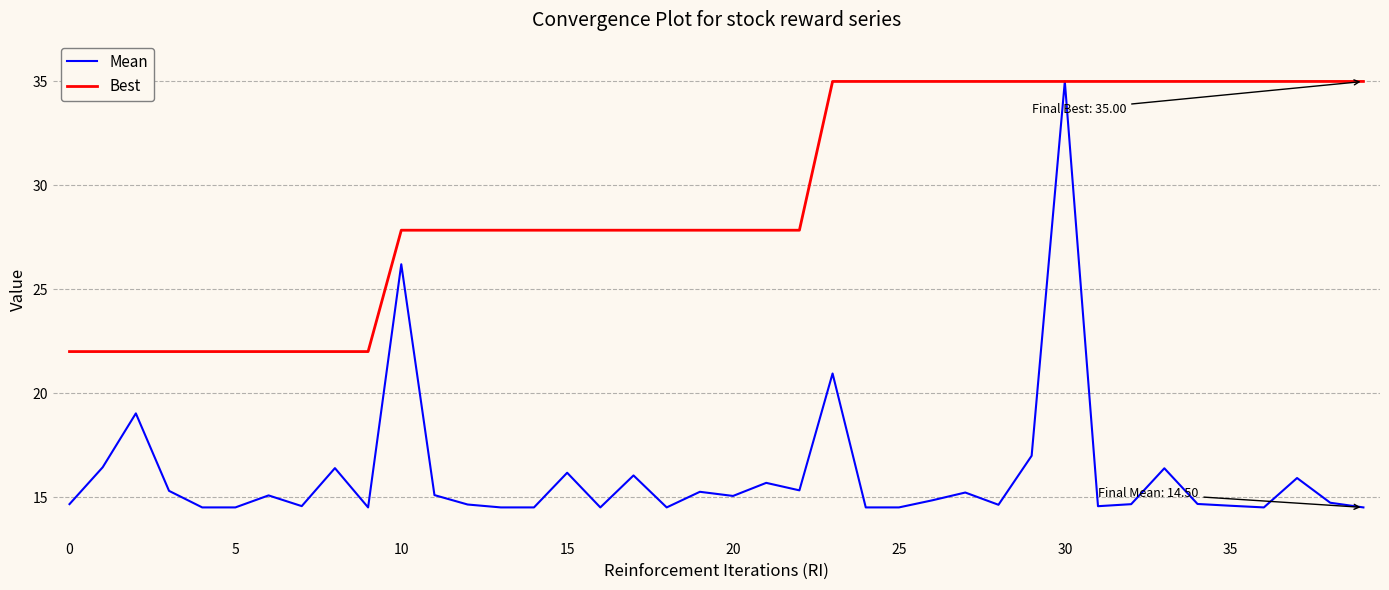

How many values in the Best series are below 27?

10